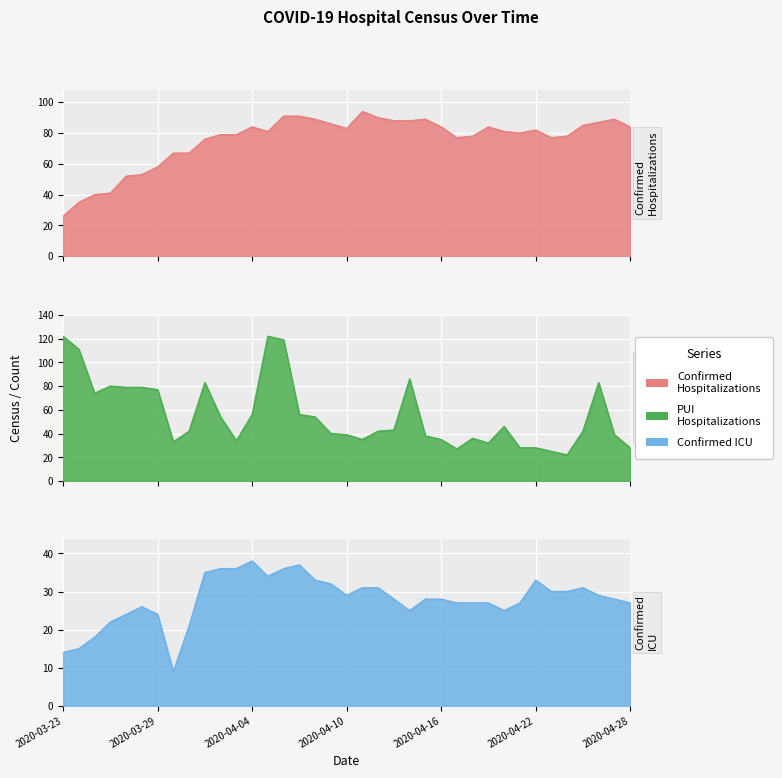

In Confirmed ICU, how many points are higher than both neighbors (excluding endpoints)?

5